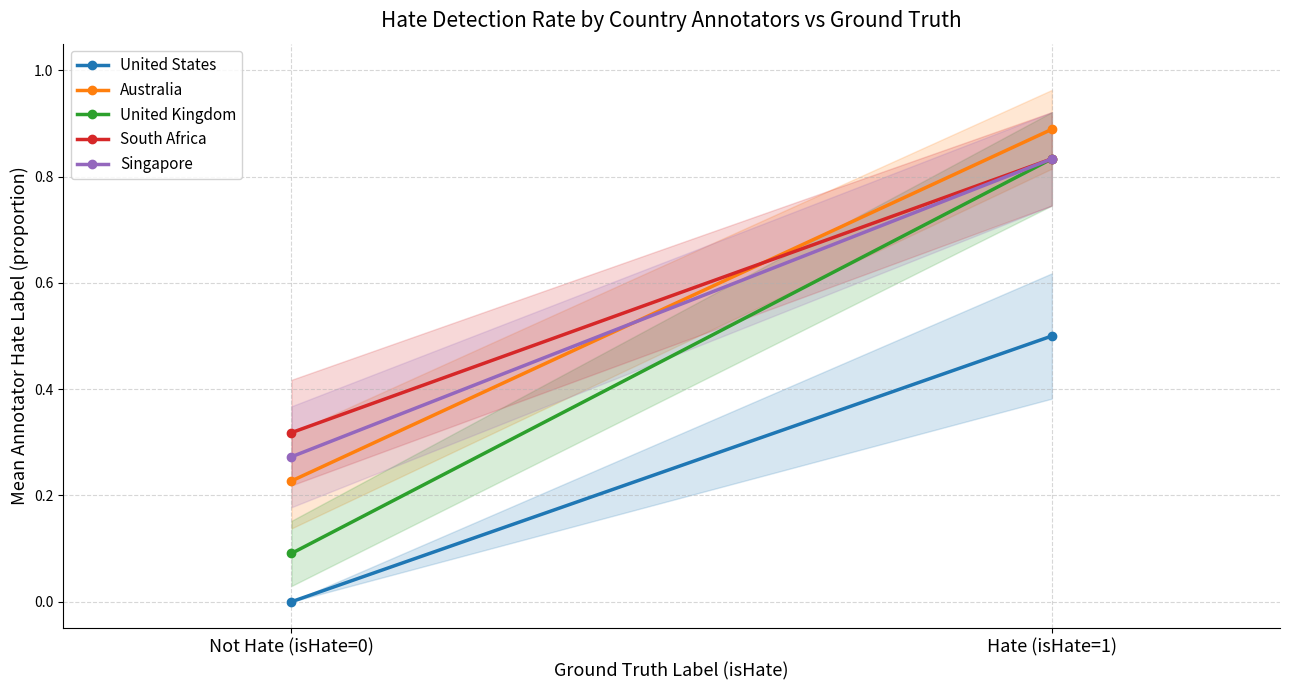

What is the maximum value for United Kingdom?

0.8